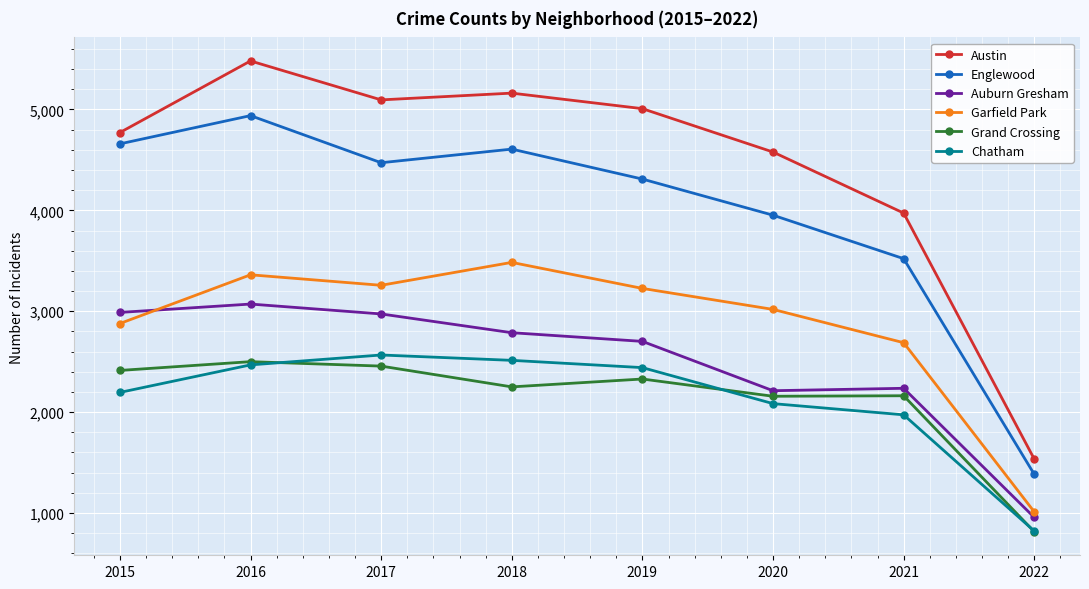

How many lines are shown in the chart?

6